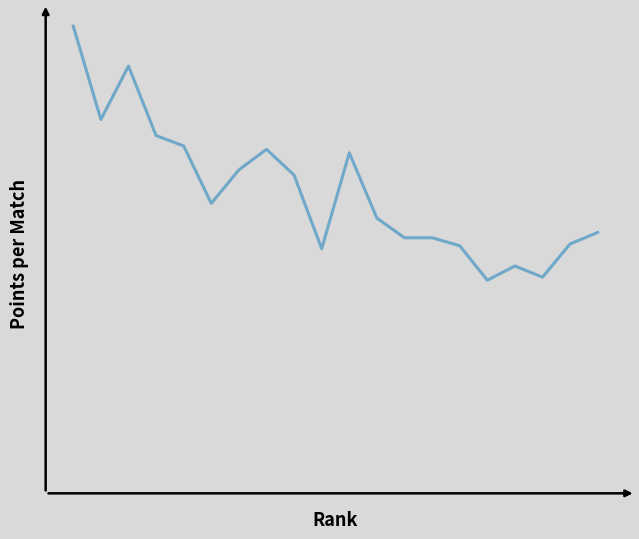

True or false: the data has more than 2 interior local peaks.

True